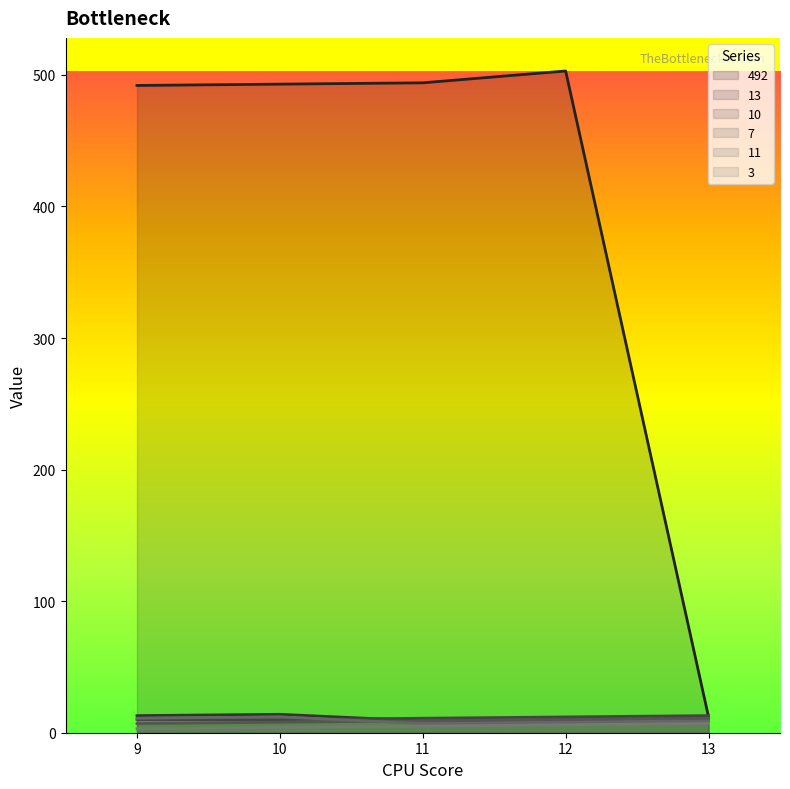

How many lines are shown in the chart?

6